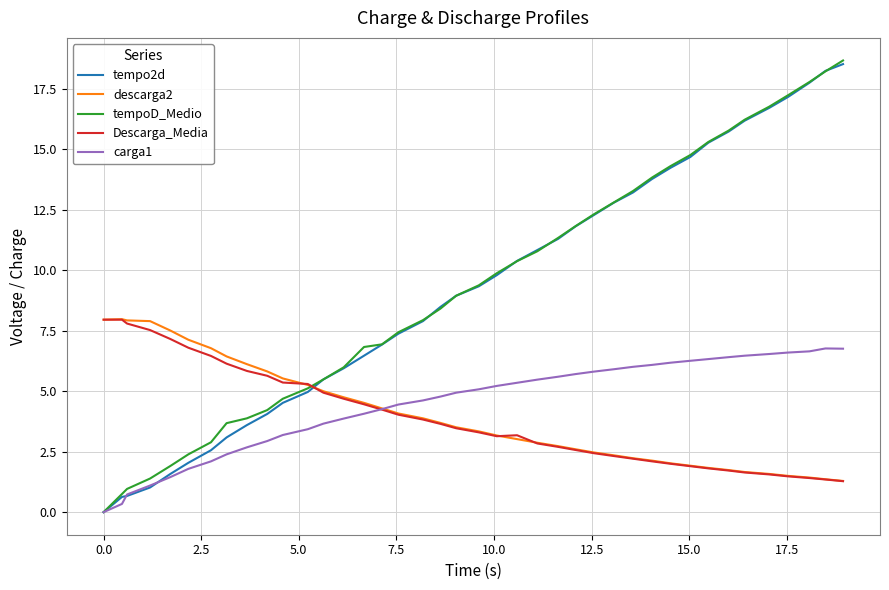

Which series ends up on top after the final intersection of tempo2d and descarga2?

tempo2d